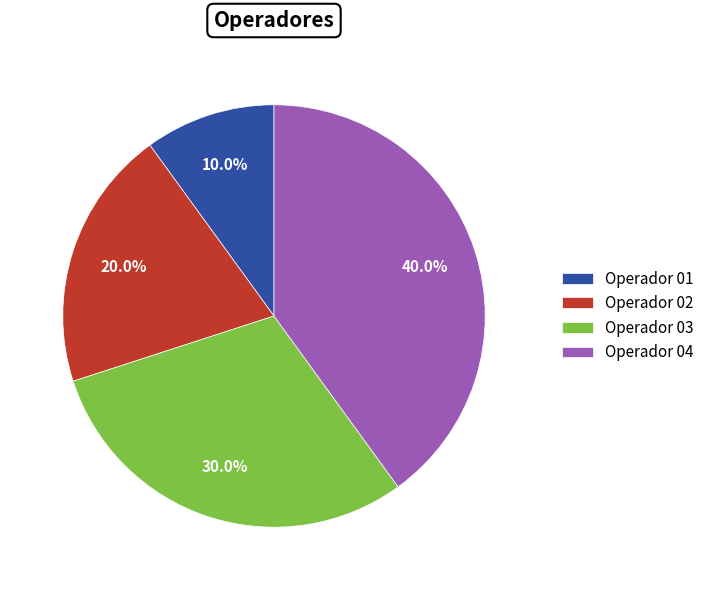

True or false: Operador 03 accounts for 30% of the total.

True